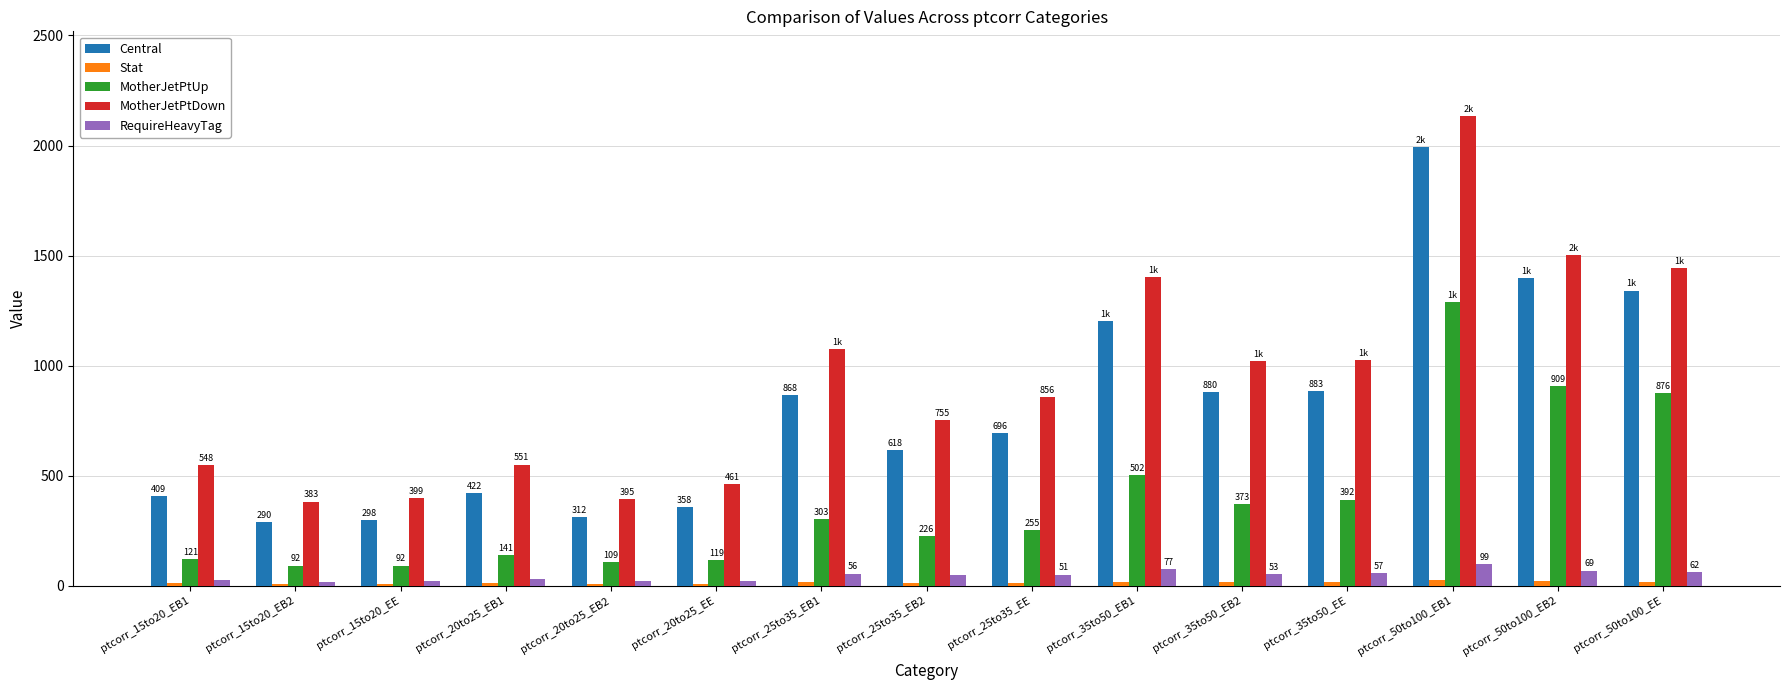

What is the label of the 7th bar from the left?

ptcorr_25to35_EB1